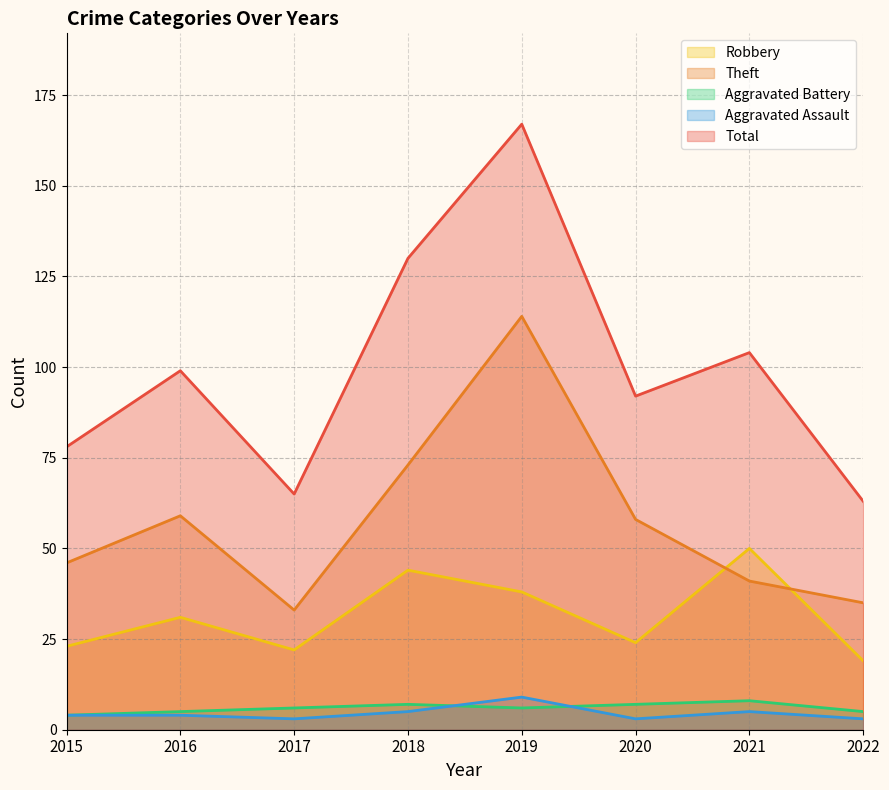

Which category has the lowest value across all series?

2017